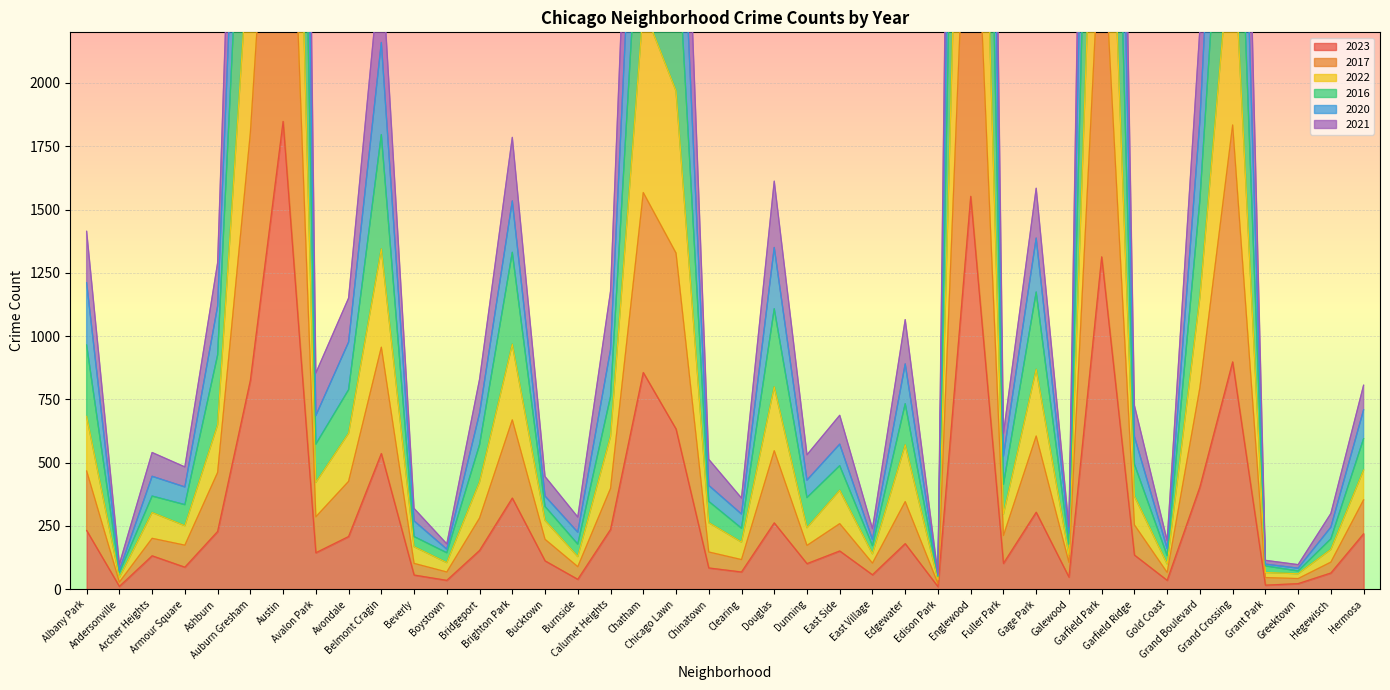

The value of 2020 at Boystown is 319. True or false?

False